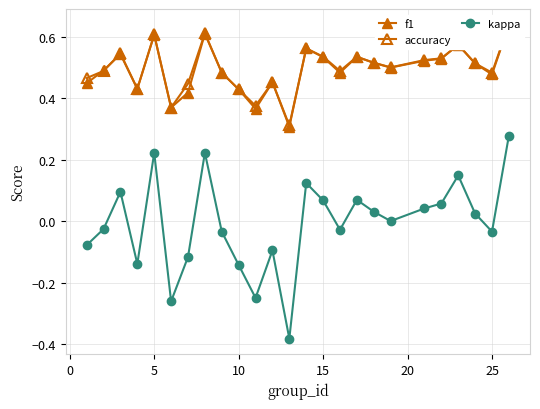

True or false: kappa has more than 2 points higher than both neighbors.

True